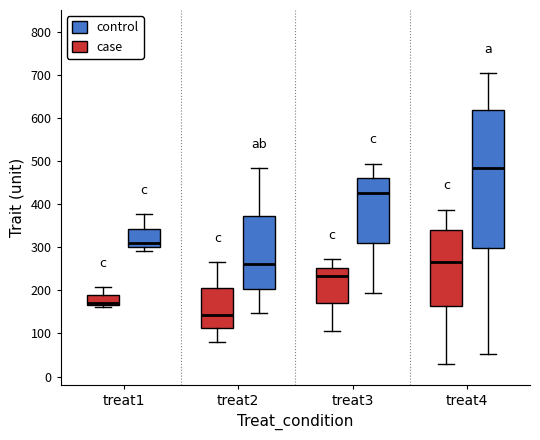

Reading left to right, transcribe this box plot: for each box, give where its median line is, the range the box spans, and where its two whiskers end, as read against the y-axis. The values are not printed on the chart, so give them approximately, as read against the axis.

treat1 (case): median 170 (just above the box's lower edge), box 170 to 190, whiskers 160 to 210
treat1 (control): median 310, box 300 to 340, whiskers 290 to 380
treat2 (case): median 140, box 110 to 200, whiskers 80 to 270
treat2 (control): median 260, box 200 to 370, whiskers 150 to 480
treat3 (case): median 230, box 170 to 250, whiskers 110 to 270
treat3 (control): median 430, box 310 to 460, whiskers 190 to 490
treat4 (case): median 270, box 160 to 340, whiskers 30 to 390
treat4 (control): median 480, box 300 to 620, whiskers 50 to 700